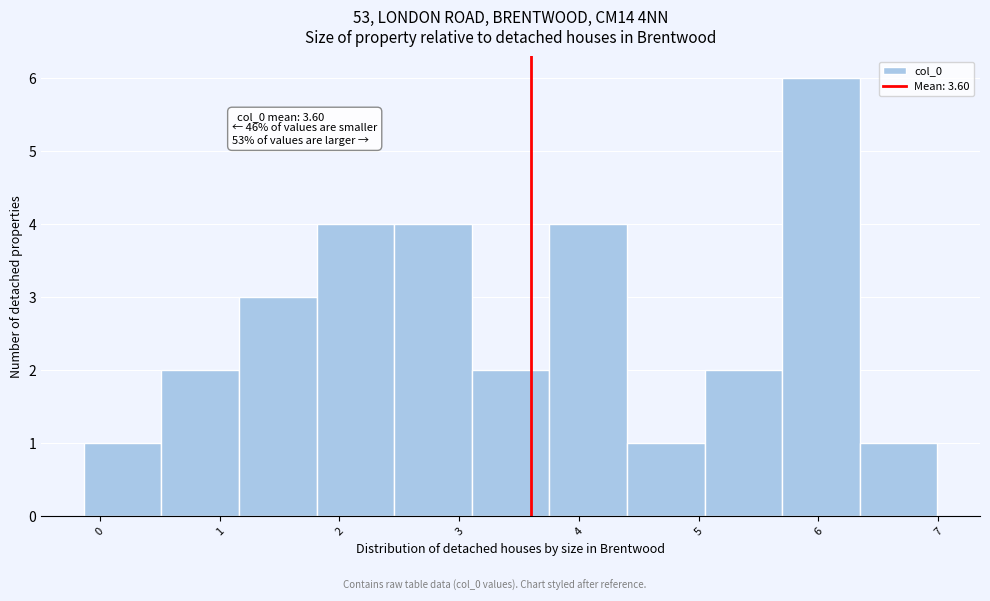

Over which range of the x-axis is the bar tallest?

5.7 to 6.3